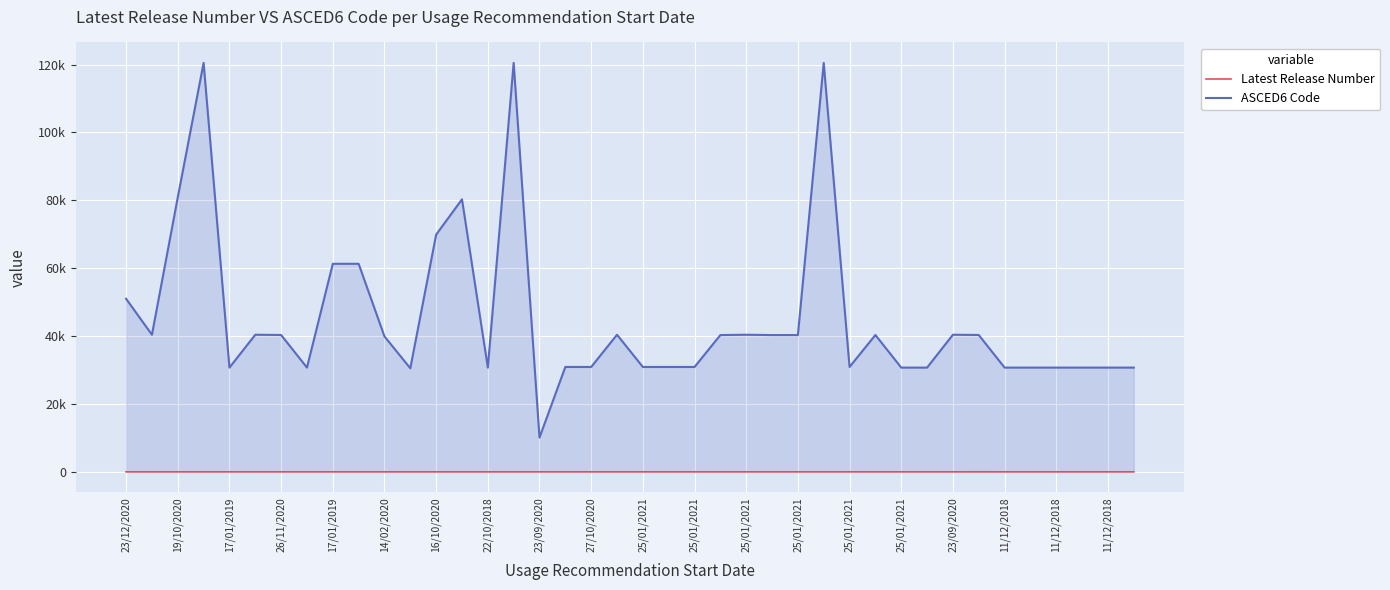

At which category does the chart reach its minimum across all series?

23/12/2020